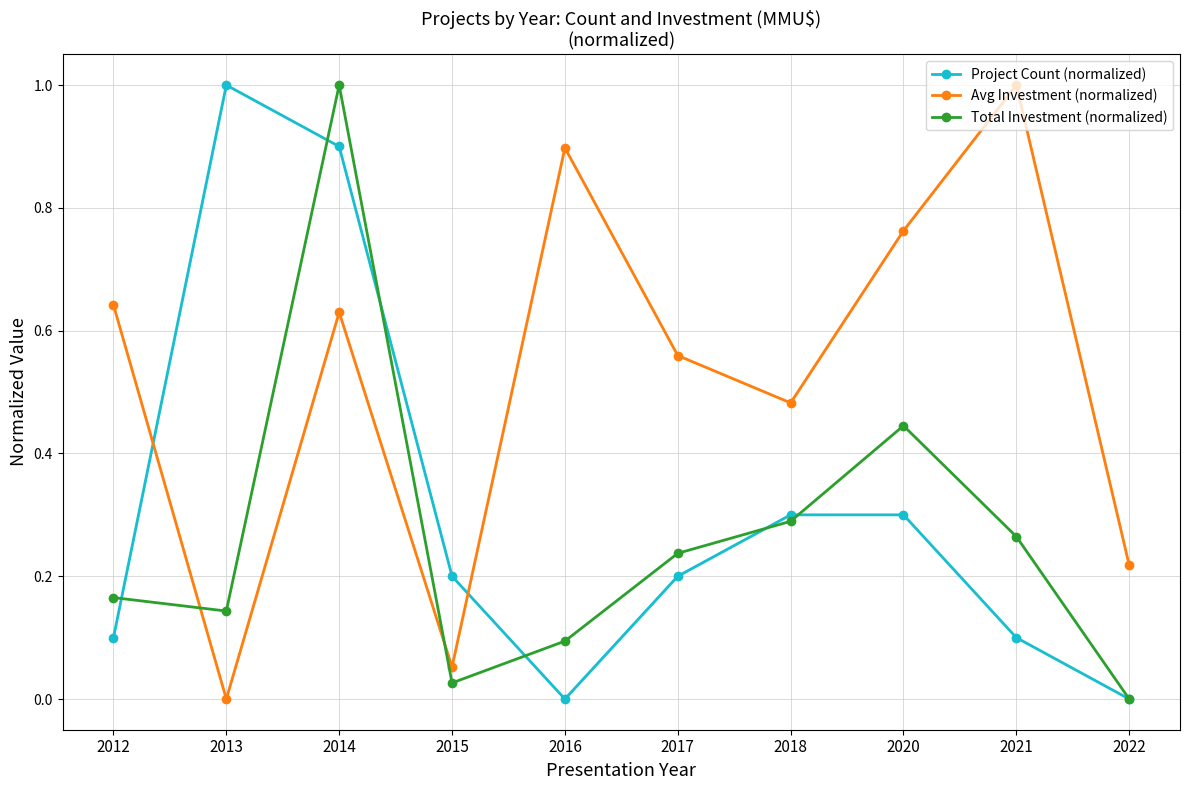

Reading left to right, extract all data points from this chart.

Project Count (normalized): 0.1	1.0	0.9	0.2	0.0	0.2	0.3	0.3	0.1	0.0
Avg Investment (normalized): 0.6	0.0	0.6	0.1	0.9	0.6	0.5	0.8	1.0	0.2
Total Investment (normalized): 0.2	0.1	1.0	0.0	0.1	0.2	0.3	0.4	0.3	0.0